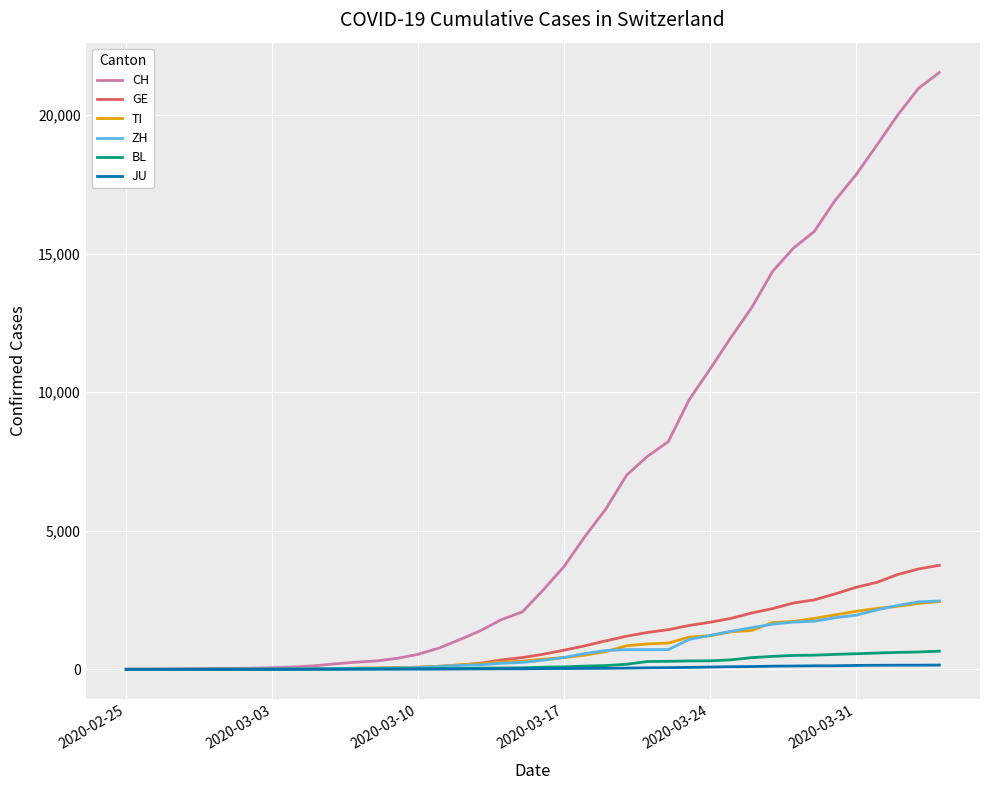

What is the maximum value shown in the chart?

21535